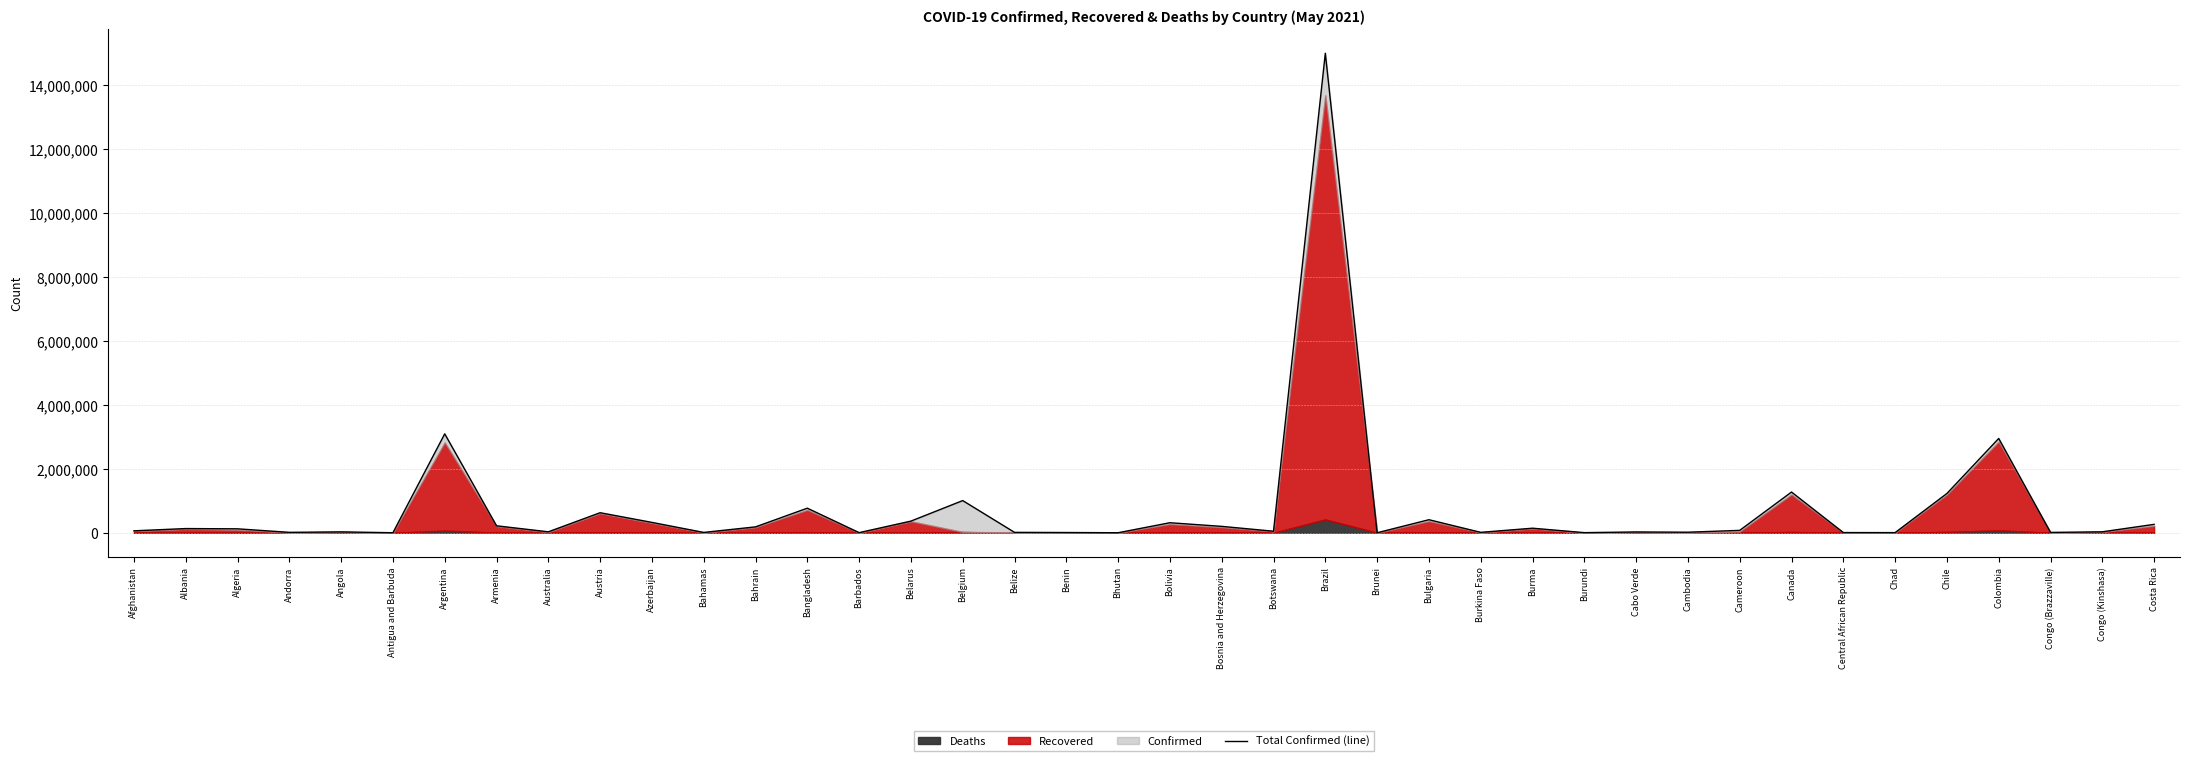

Reading left to right, extract all data points from this chart.

61162	131510	123473	13363	27921	1232	3095582	218325	29893	627484	324685	10711	184697	769160	3929	364951	1007264	12682	7884	1161	314190	200353	48417	15003563	228	408372	13353	142874	4093	25526	17621	74946	1274206	6674	4854	1229248	2951101	11016	30201	263094